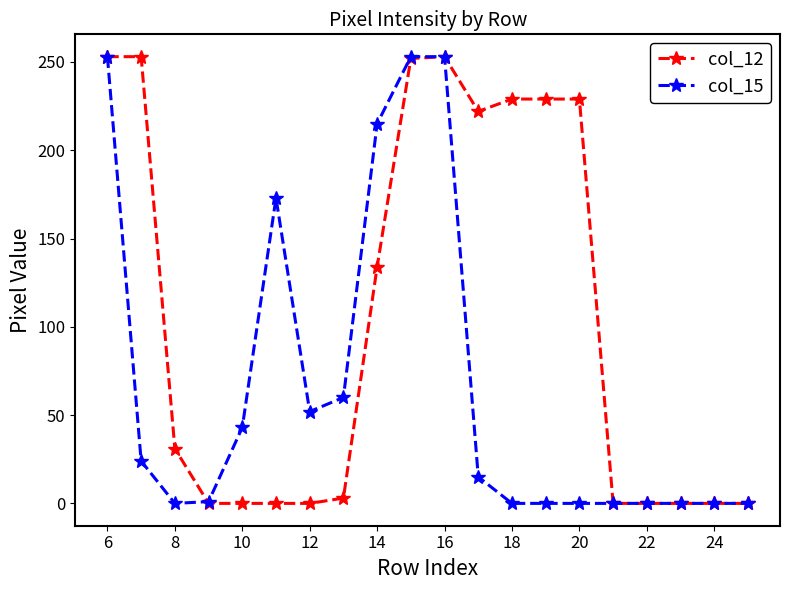

How many series are shown in this chart?

2